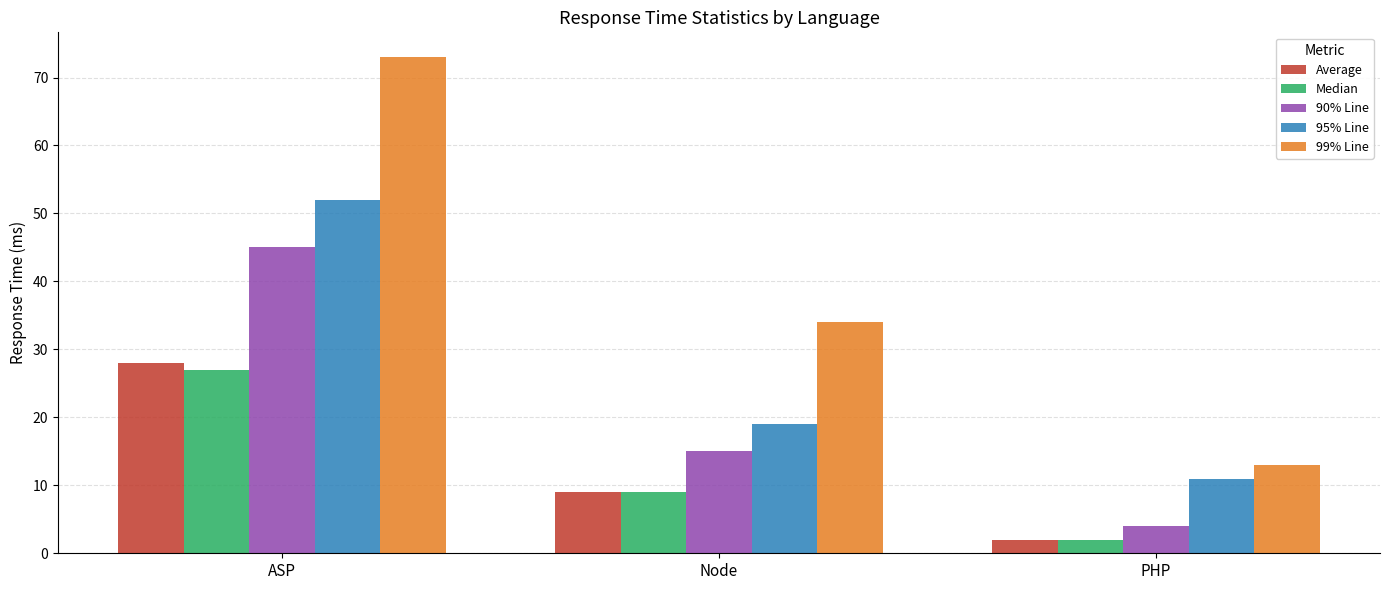

Where is Median nearest to the value 14?

Node